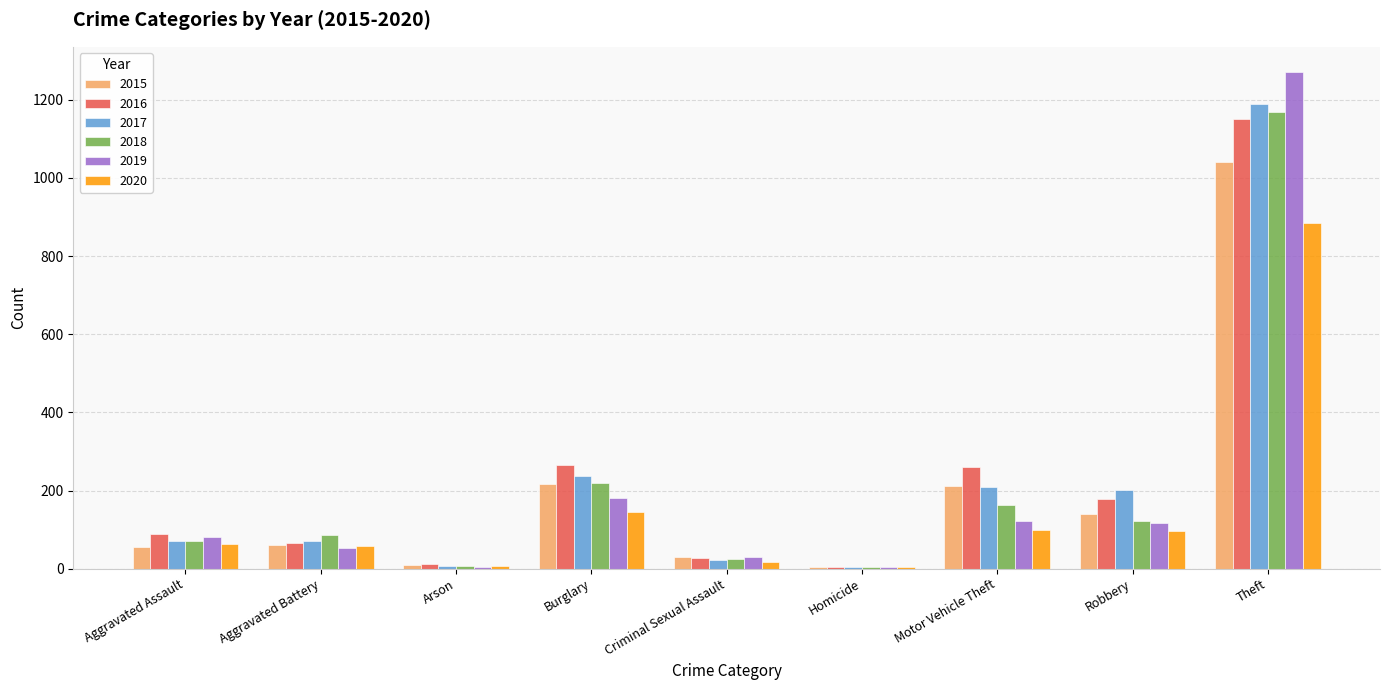

The 2016 series shows 133 at Motor Vehicle Theft. True or false?

False